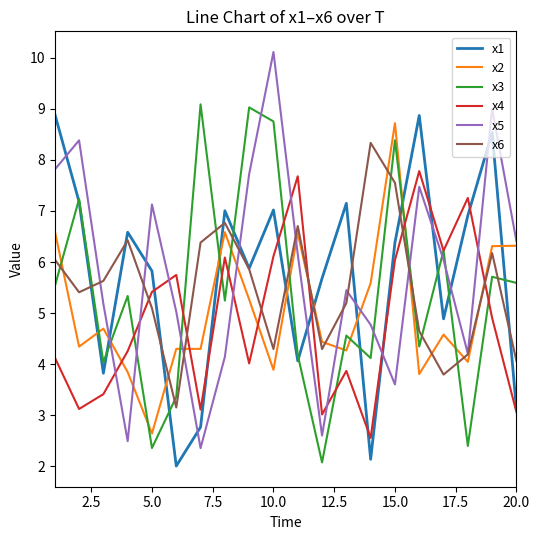

What is the minimum value for x3?

2.1